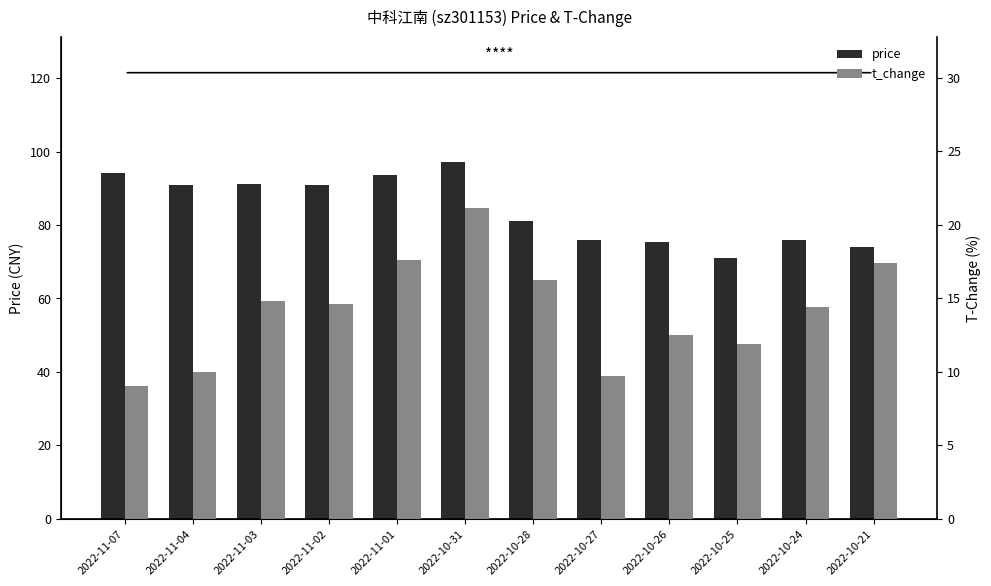

Between 2022-10-21 and 2022-10-28, which is larger?

2022-10-28